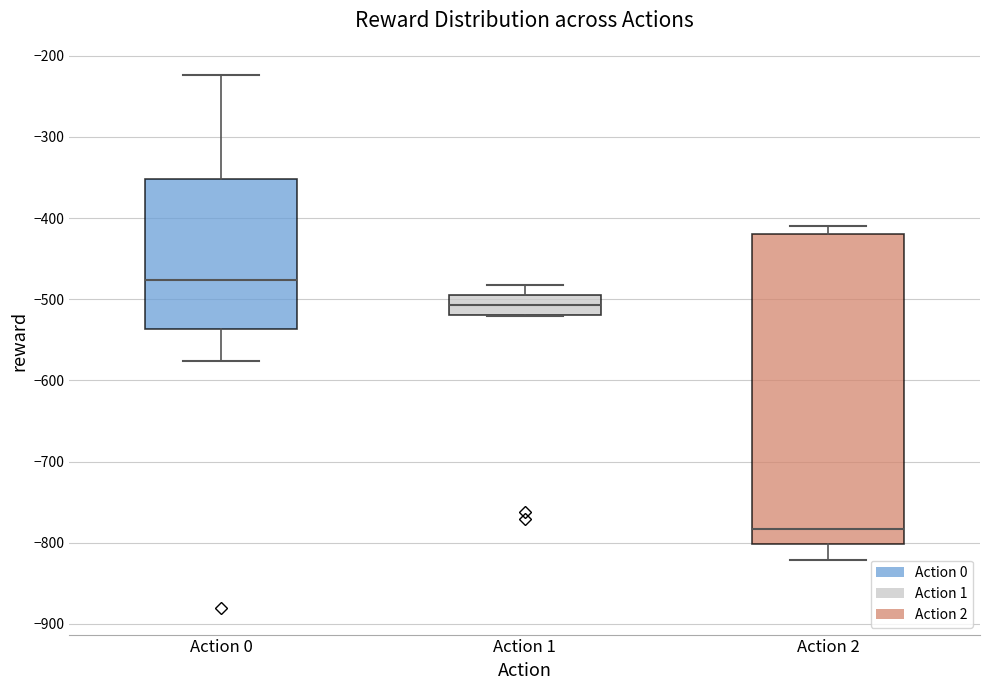

Which box's median line is the lowest?

Action 2